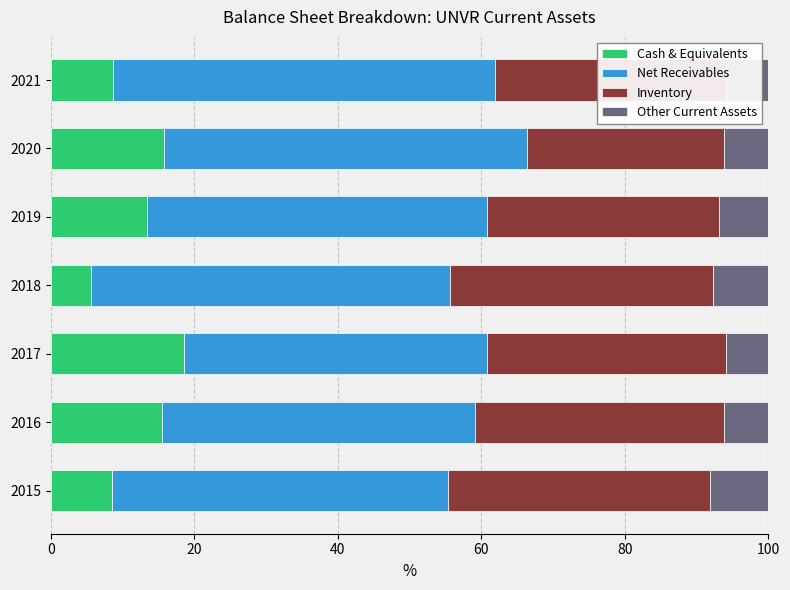

What is the sum of all Cash & Equivalents values?

86.0